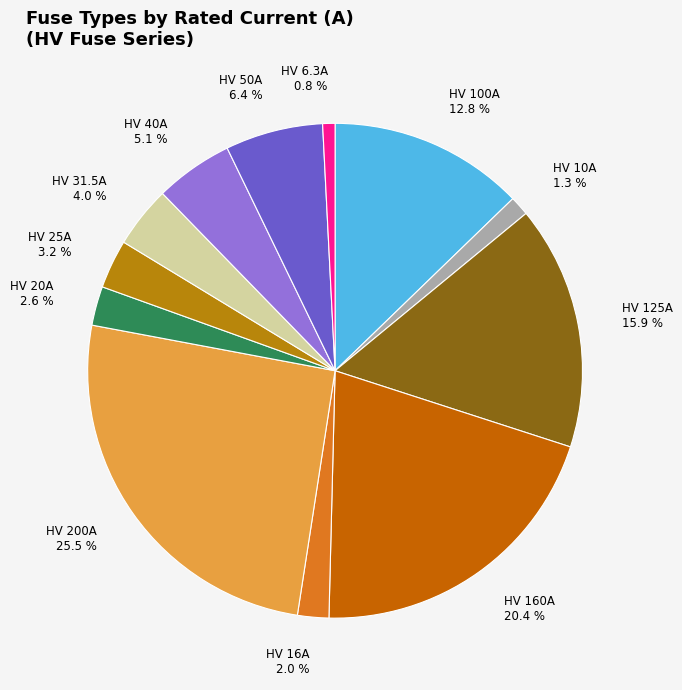

Is the sum of HV 20A and HV 125A greater than half?

No